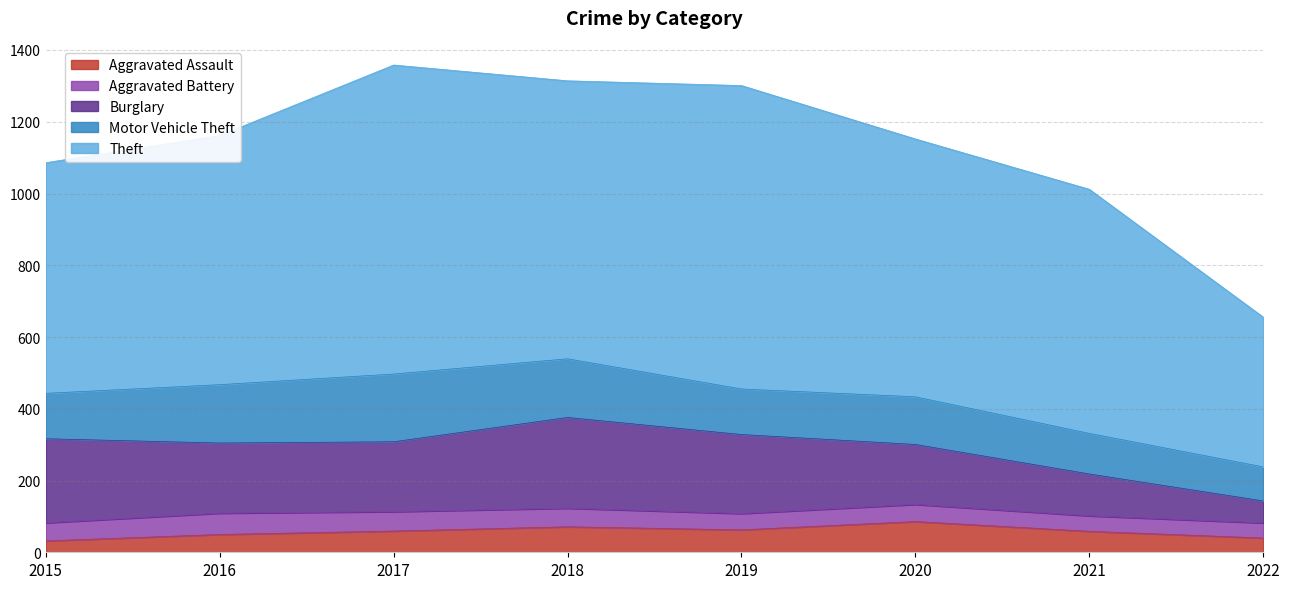

Which category has the lowest value in the Aggravated Assault series?

2015